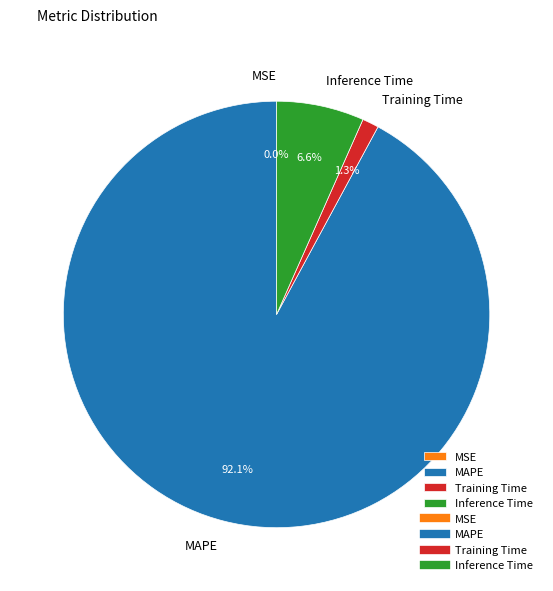

Between Training Time and MAPE, which is larger?

MAPE